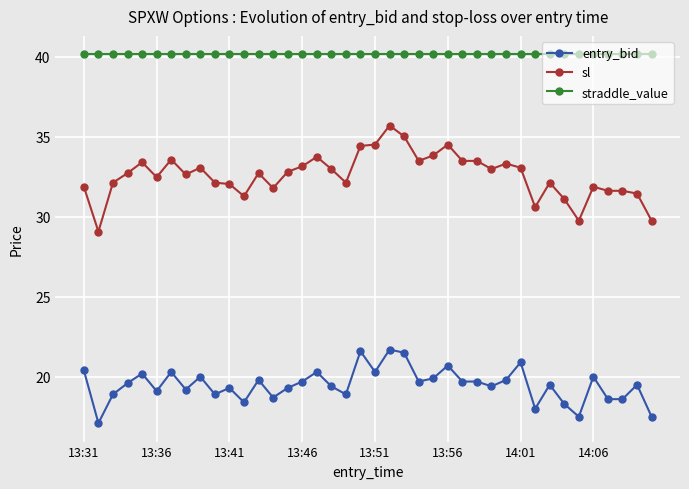

How many data points does each series have?

40